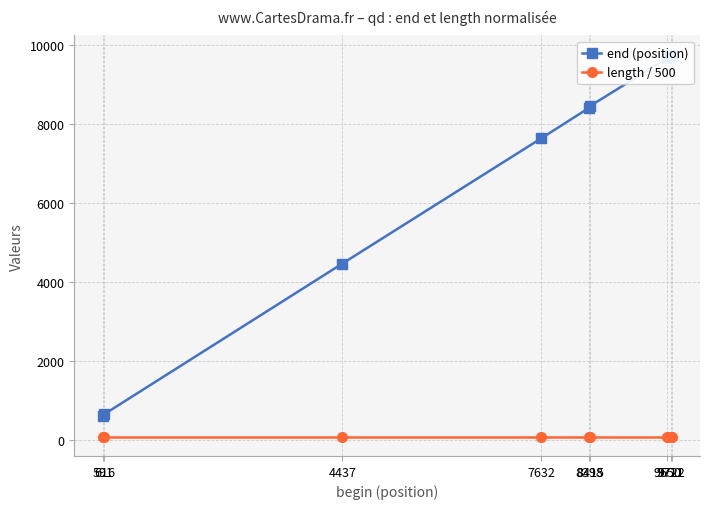

Rank the series at 9650 from highest to lowest value.

end (position), length / 500